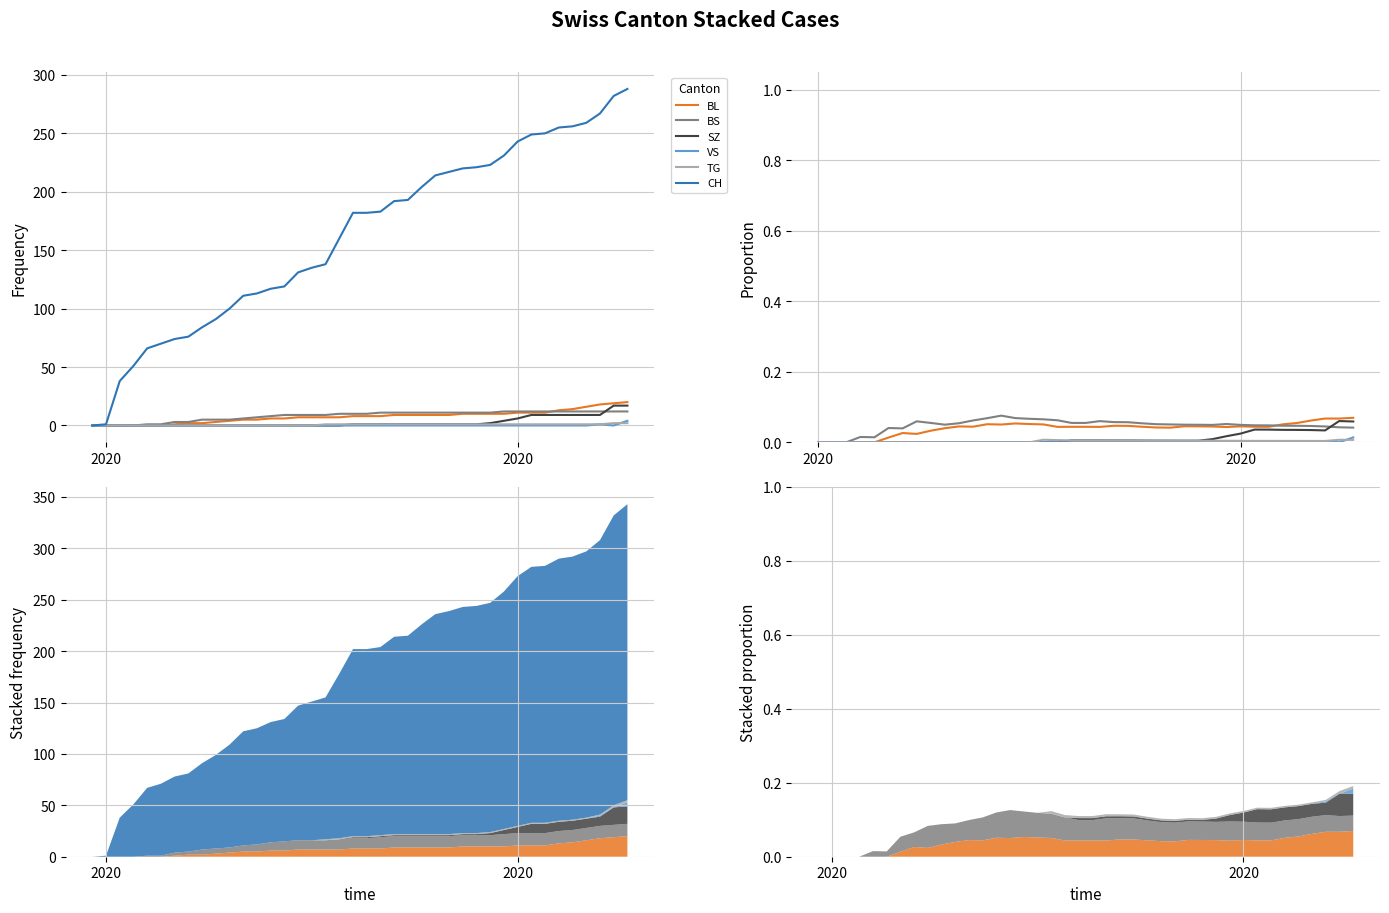

The VS series shows nan at 5. True or false?

False